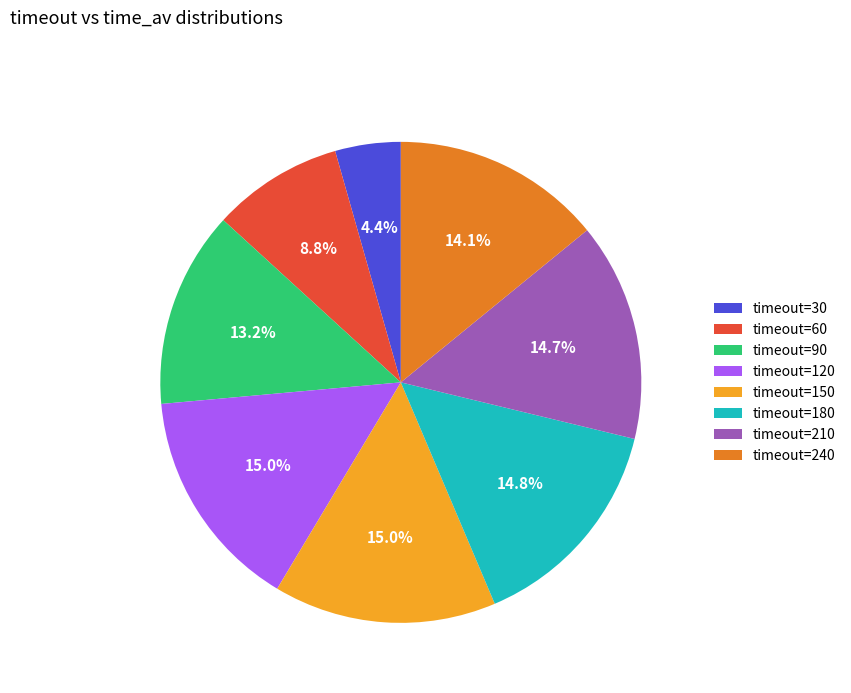

What is the ratio of the value at timeout=210 to the value at timeout=180?

1.0